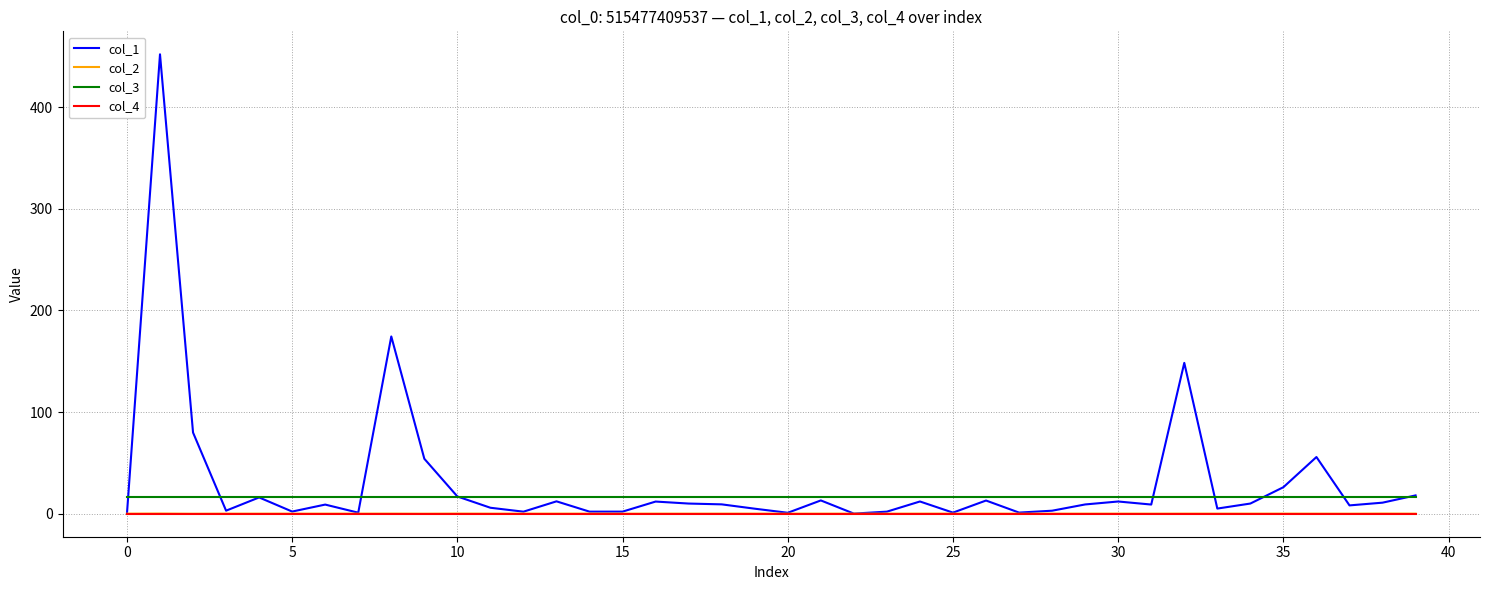

What is the highest value of the col_3 series?

16.0